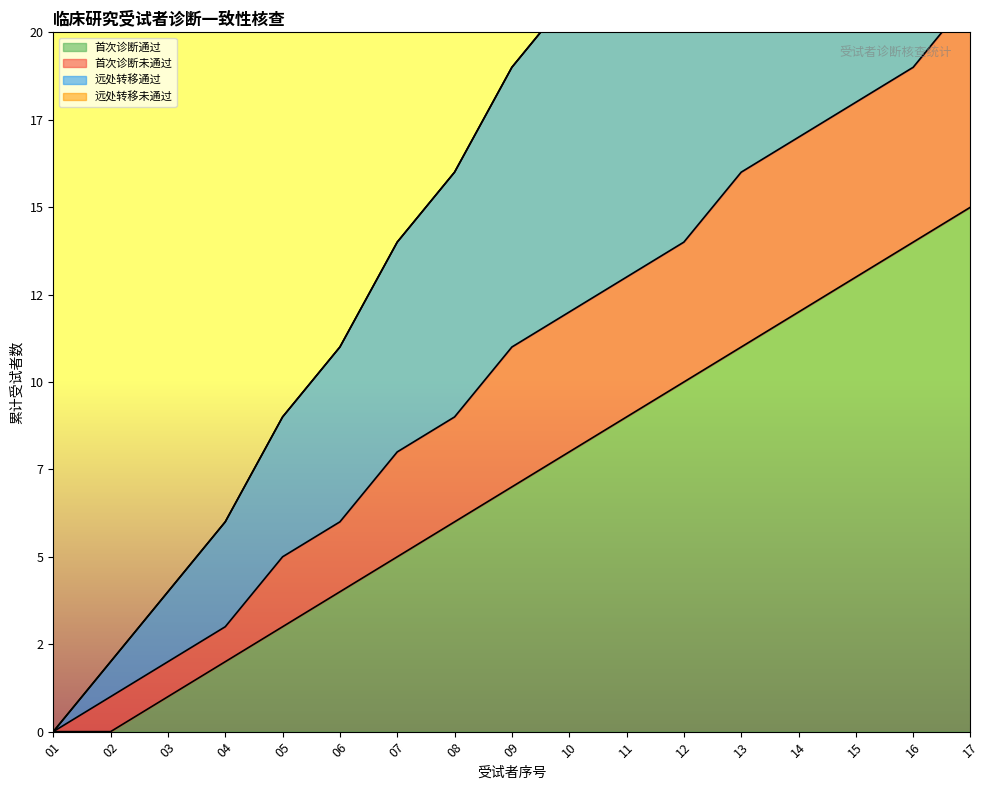

What is the highest value of the 首次诊断通过 series?

15